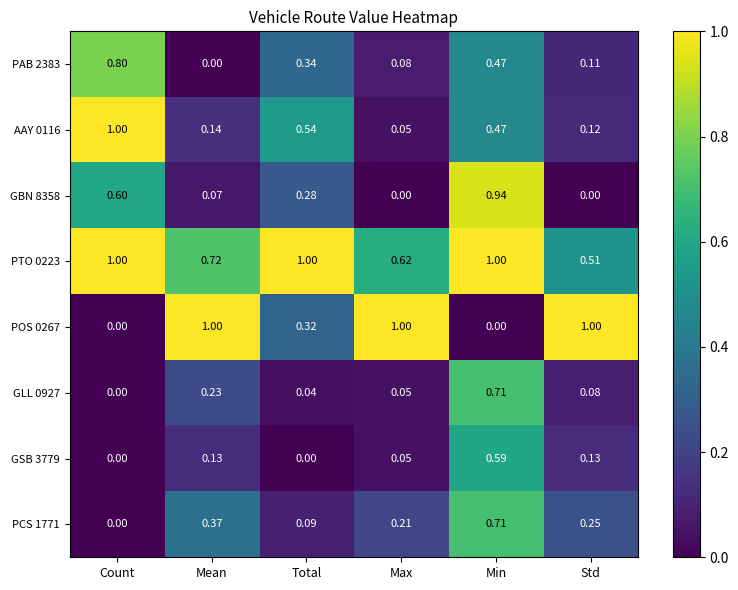

At which label is PTO 0223 closest to 0?

Std